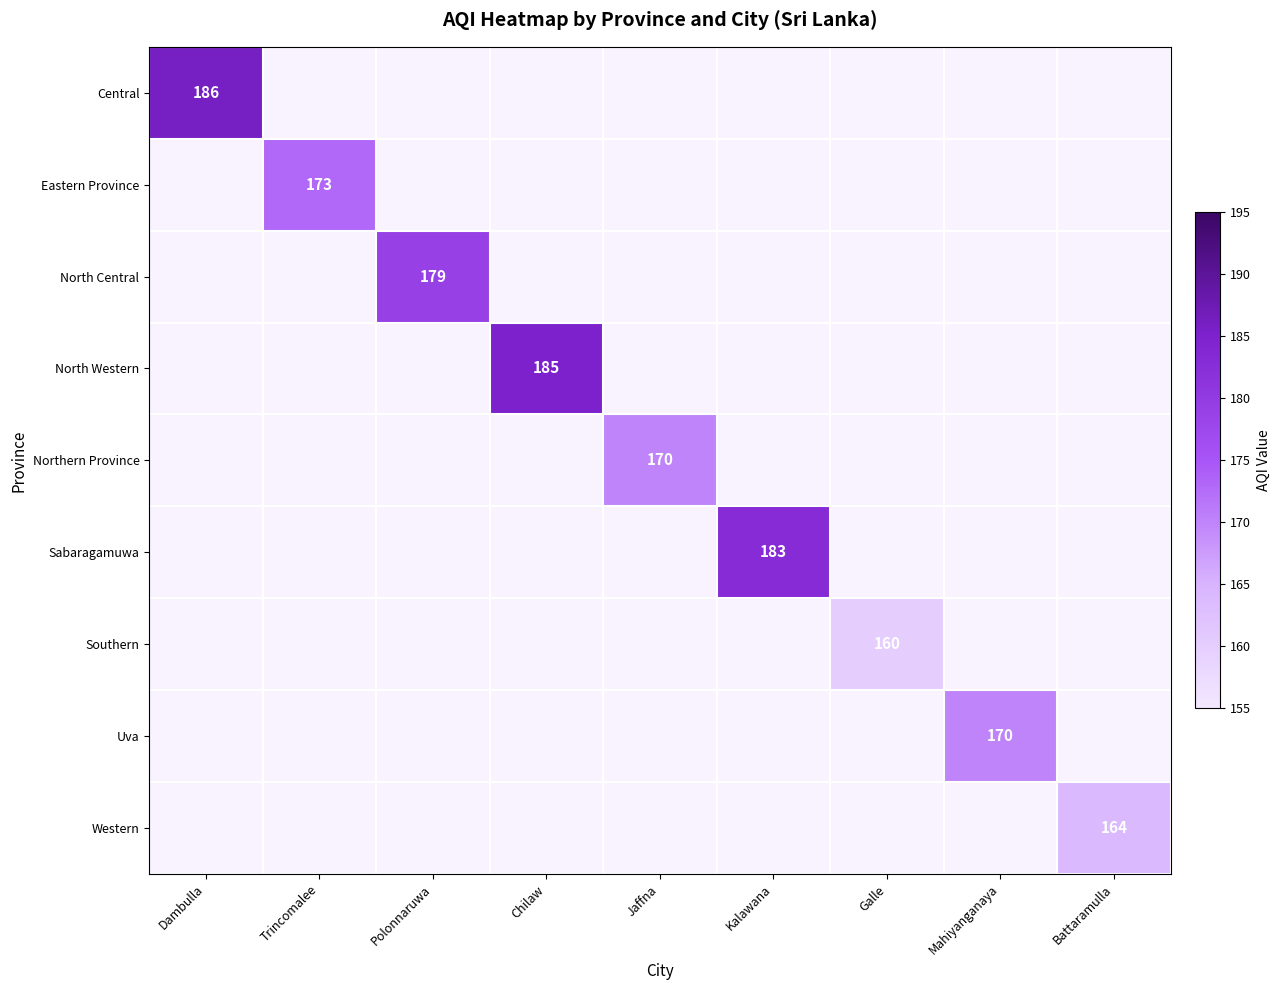

What is the minimum value shown in the chart?

160.0